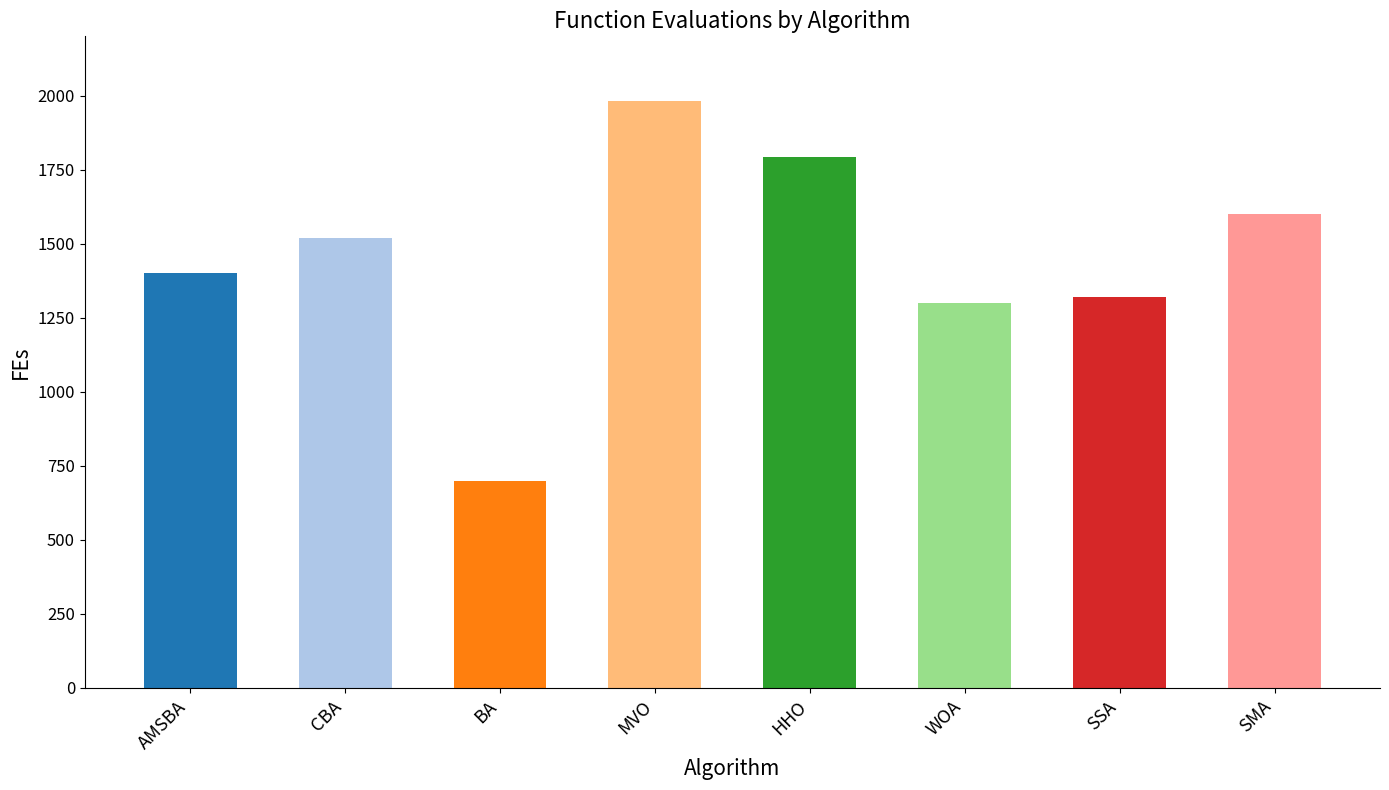

List the labels in order of value, largest first.

MVO, HHO, SMA, CBA, AMSBA, SSA, WOA, BA